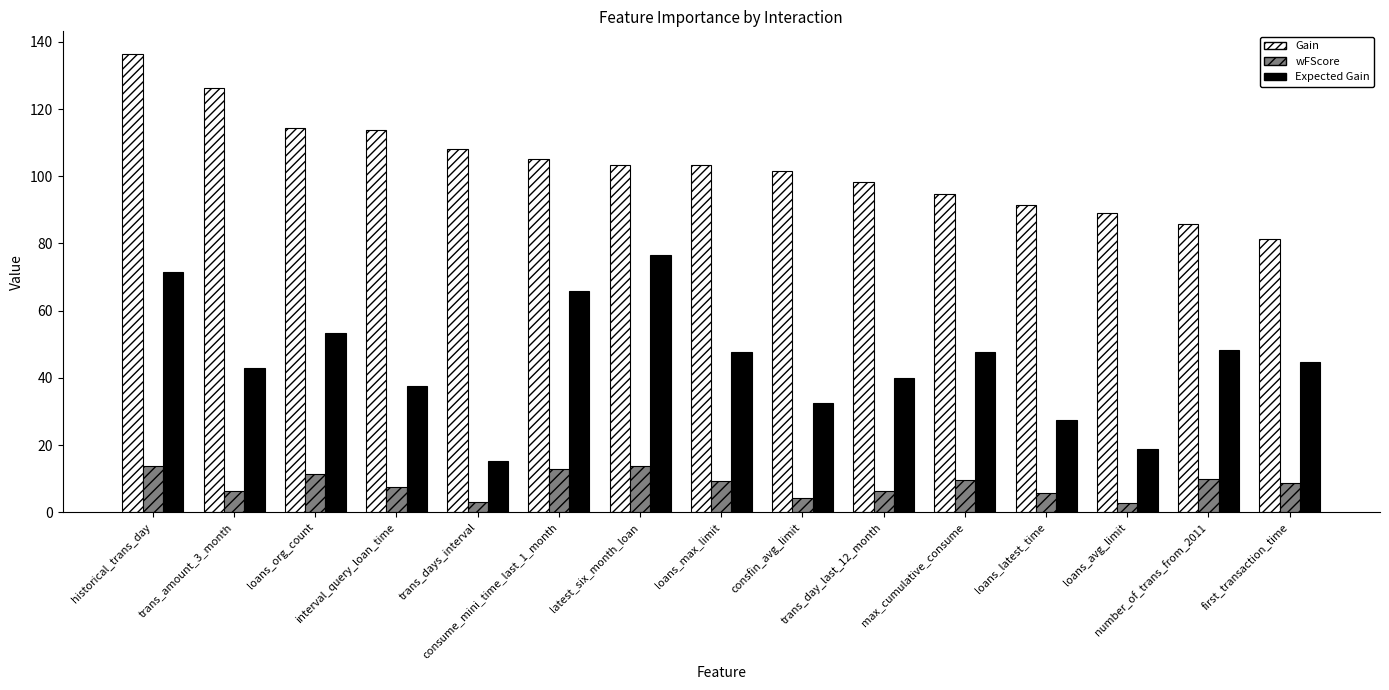

Rank the series by their average value, from highest to lowest.

Gain, Expected Gain, wFScore